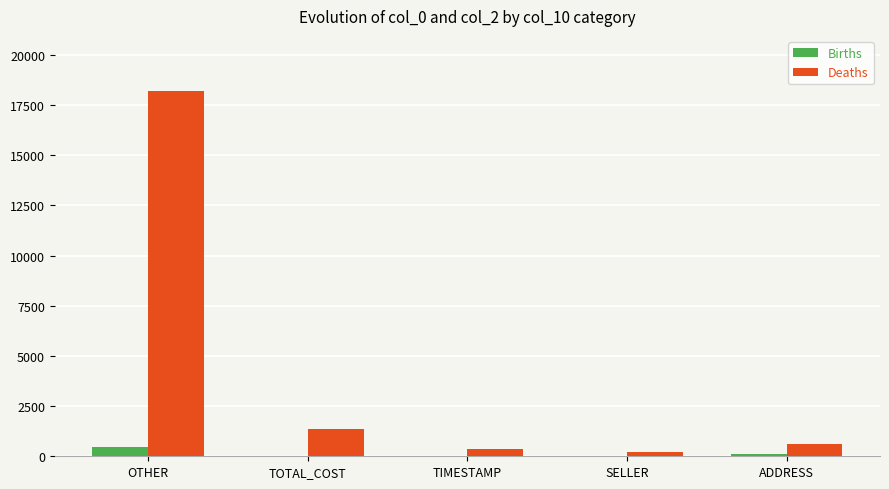

How many series are shown in this chart?

2